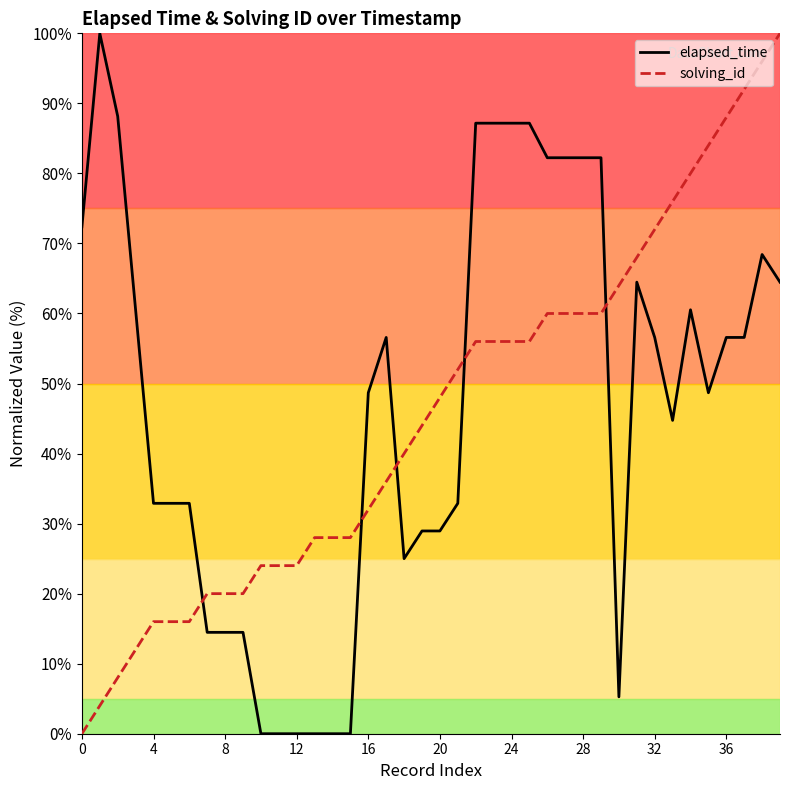

How many intersections are there between solving_id and elapsed_time?

5